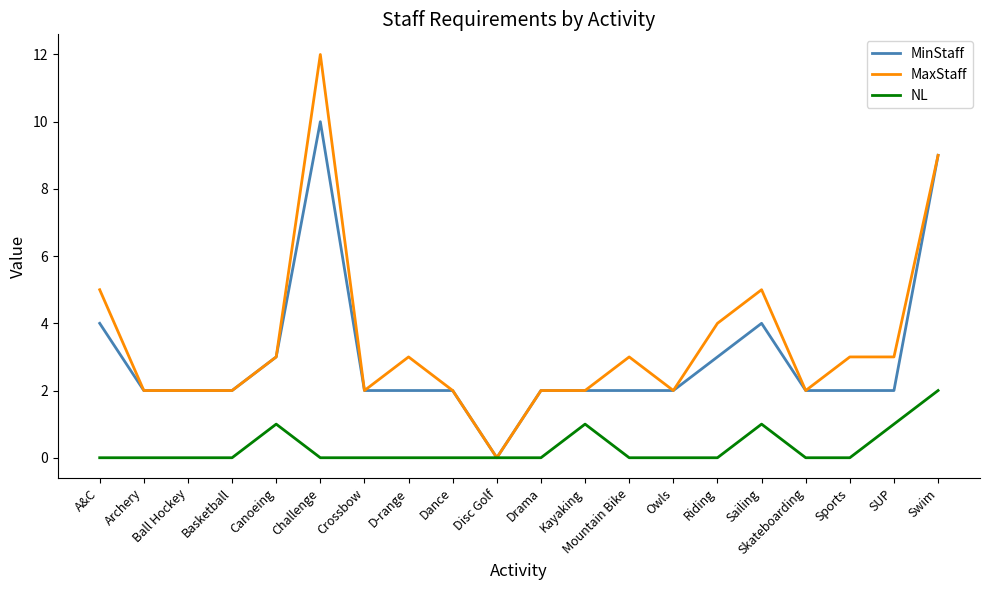

The value of MinStaff at Swim is 15. True or false?

False